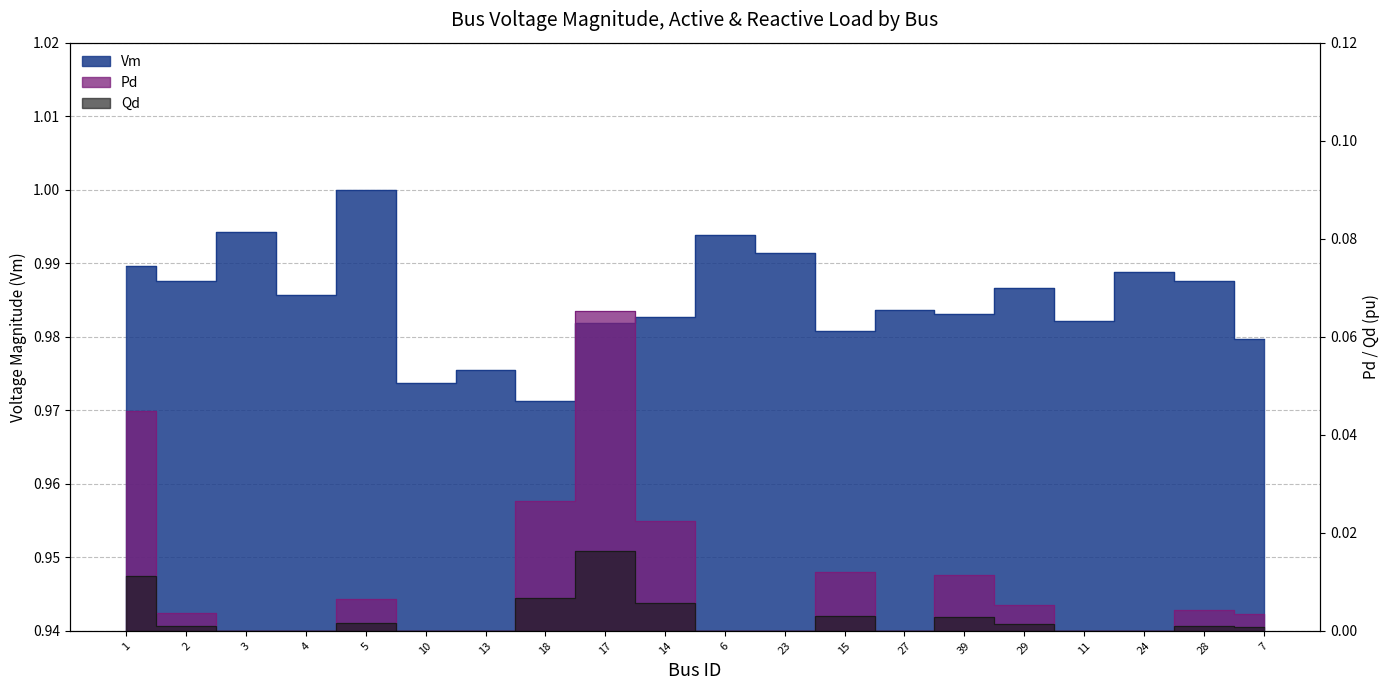

What is the spread (max minus min) of values at 7?

1.0